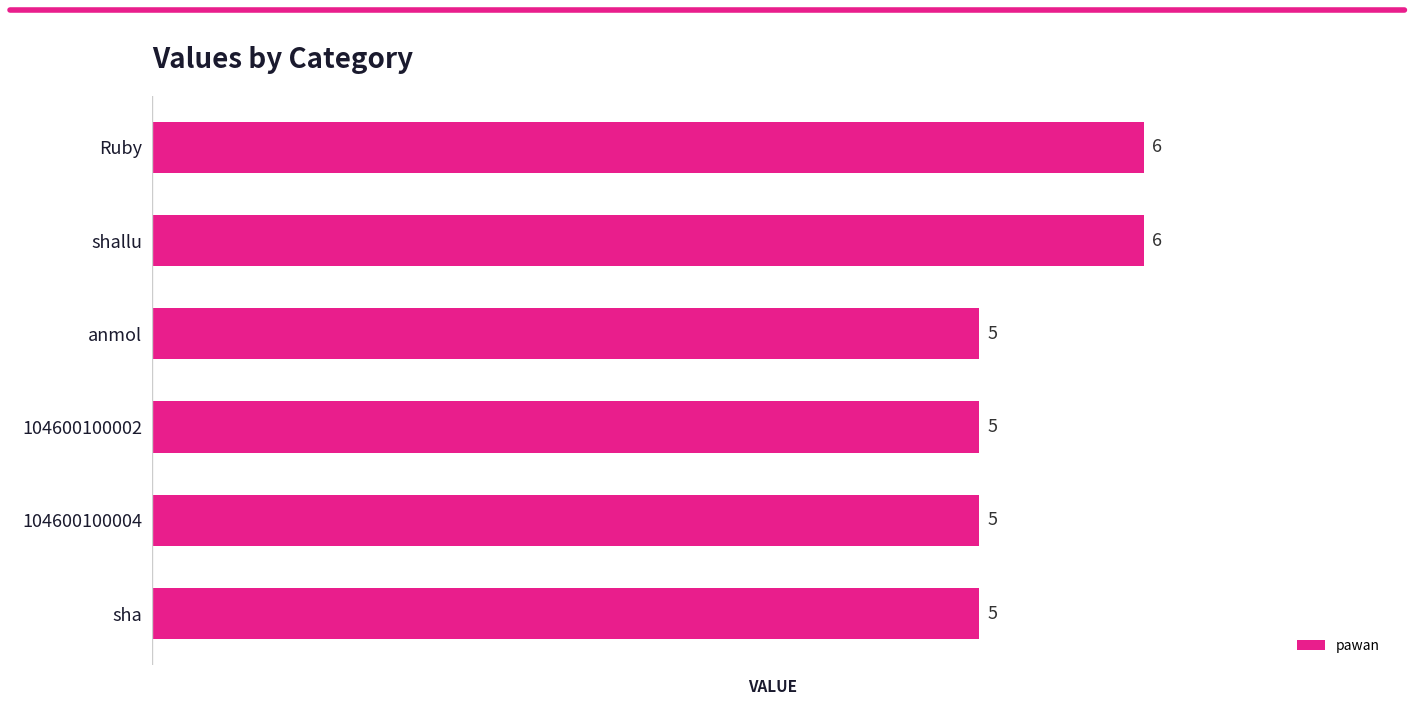

Count the values in the range 5 to 6.

6